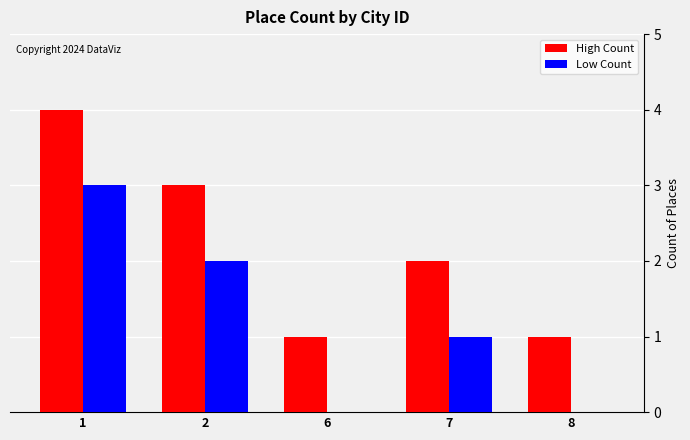

What is the highest value of the High Count series?

4